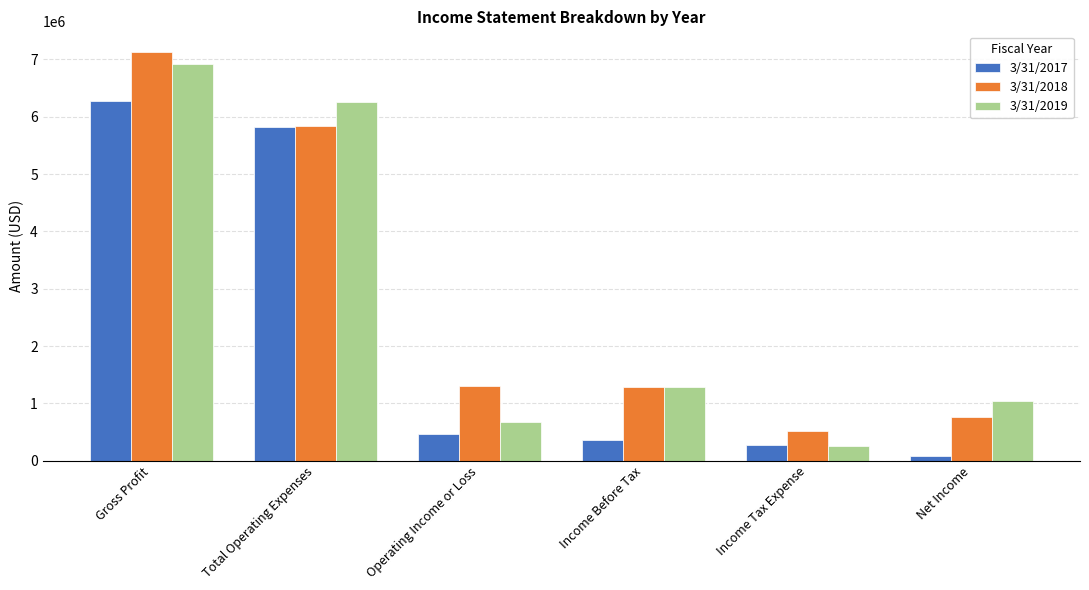

Which series has the largest range (max minus min)?

3/31/2019